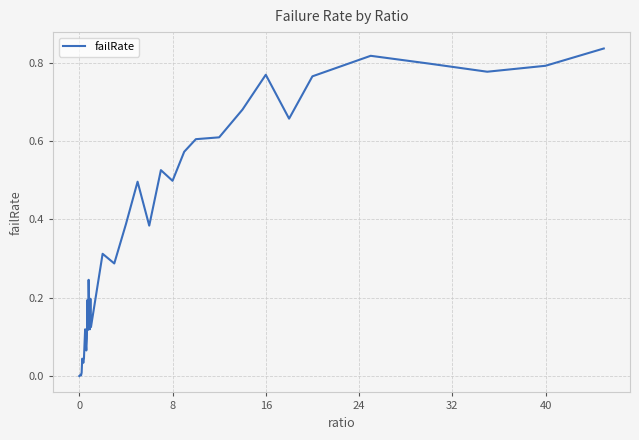

How many lines are shown in the chart?

1